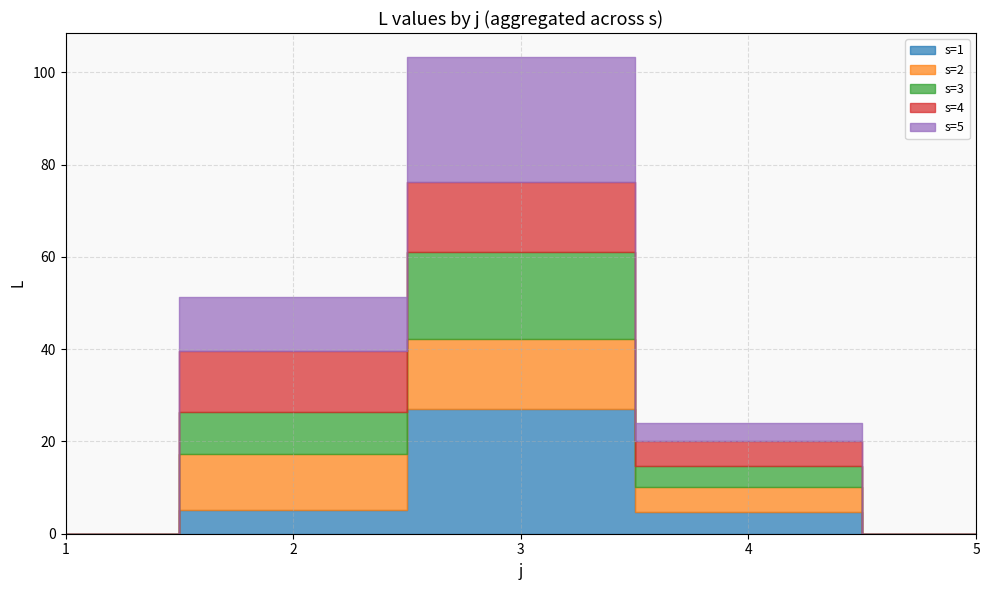

Reading left to right, transcribe all the data shown in this chart.

s=1: 1=0.0	2=5.1	3=27.1	4=4.7	5=0.0
s=2: 1=0.0	2=12.2	3=15.1	4=5.5	5=0.0
s=3: 1=0.0	2=9.0	3=18.9	4=4.4	5=0.0
s=4: 1=0.0	2=13.2	3=15.2	4=5.4	5=0.0
s=5: 1=0.0	2=11.7	3=27.1	4=4.0	5=0.0